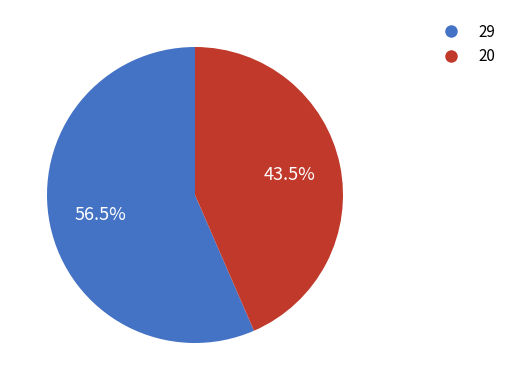

What percentage is NOT represented by 20?

56.5%